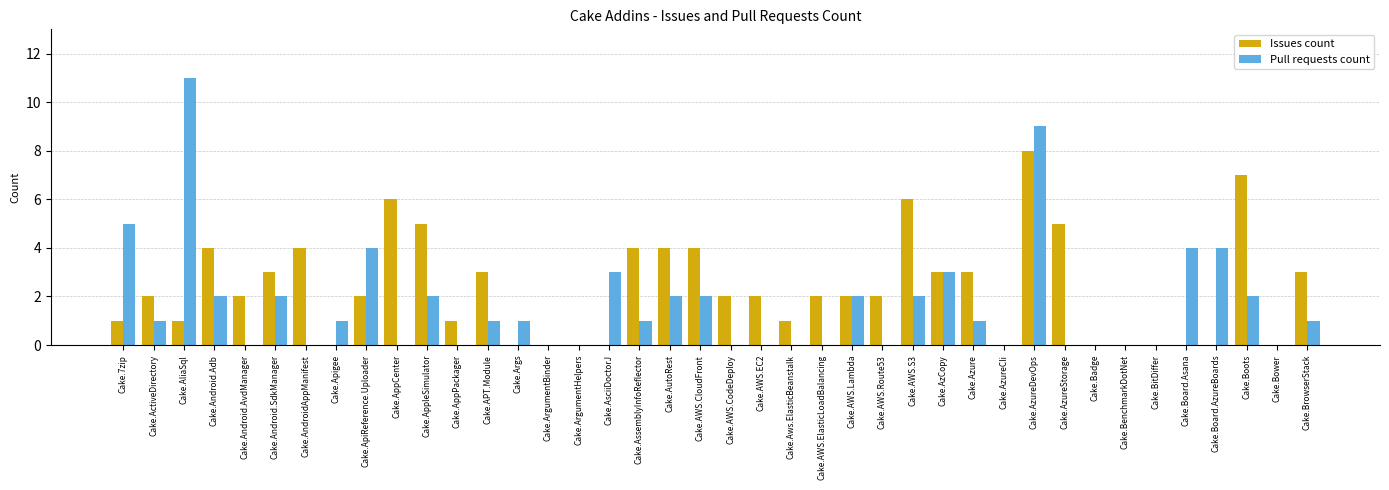

Which series has the widest spread of values?

Pull requests count